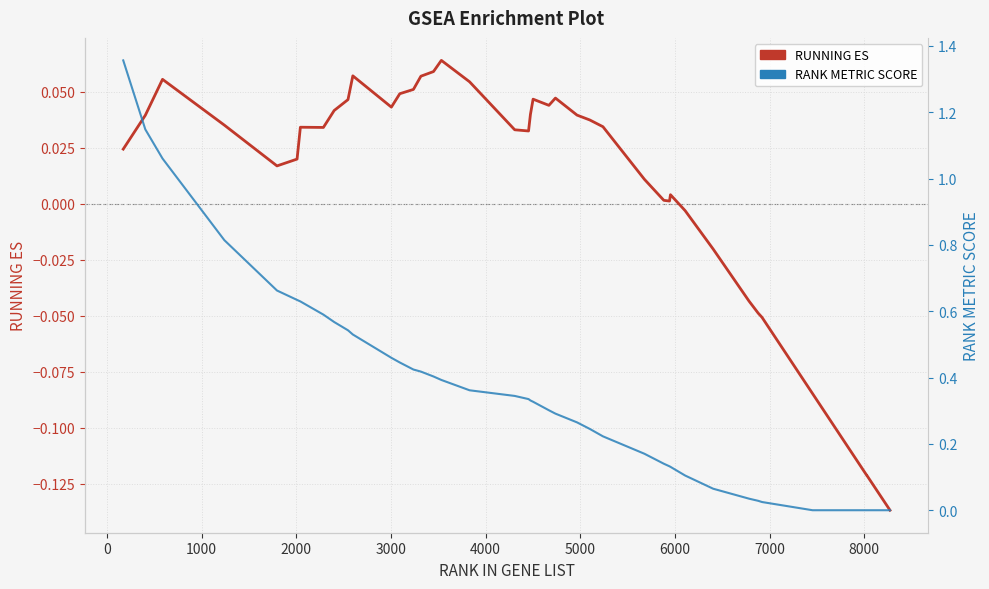

How many lines are shown in the chart?

2